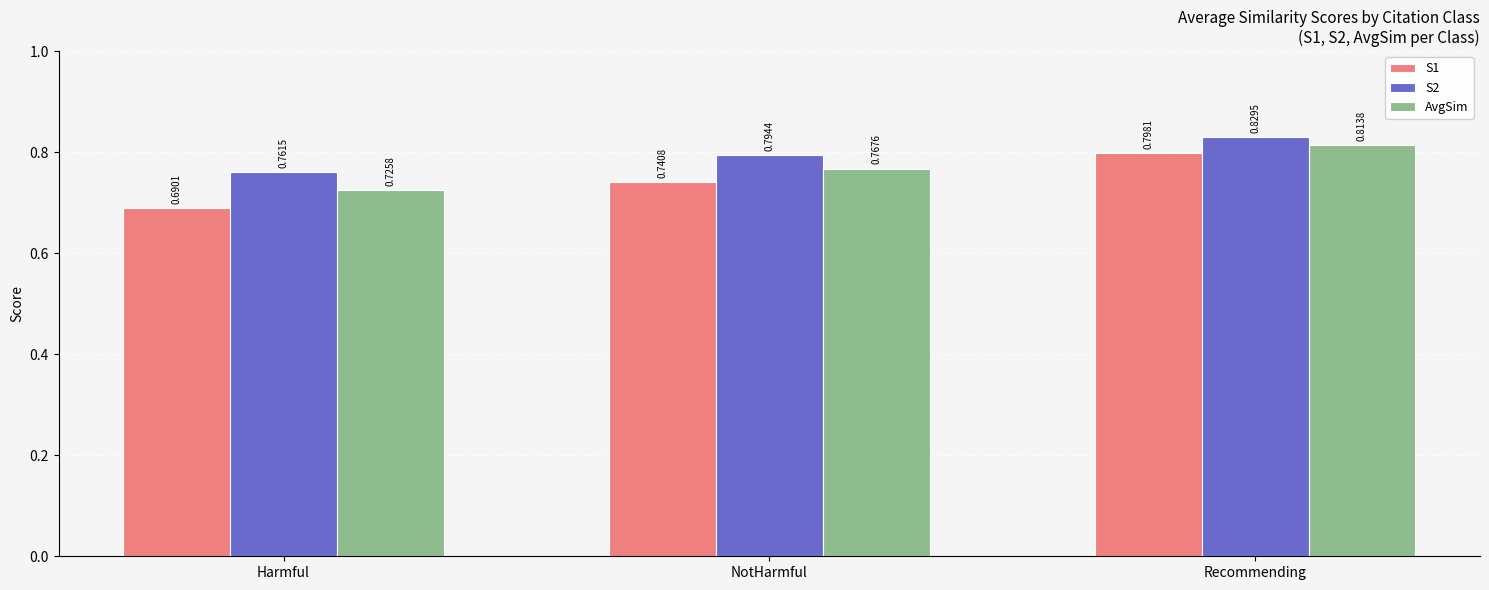

Are the bars grouped side by side (vs. stacked)?

Yes